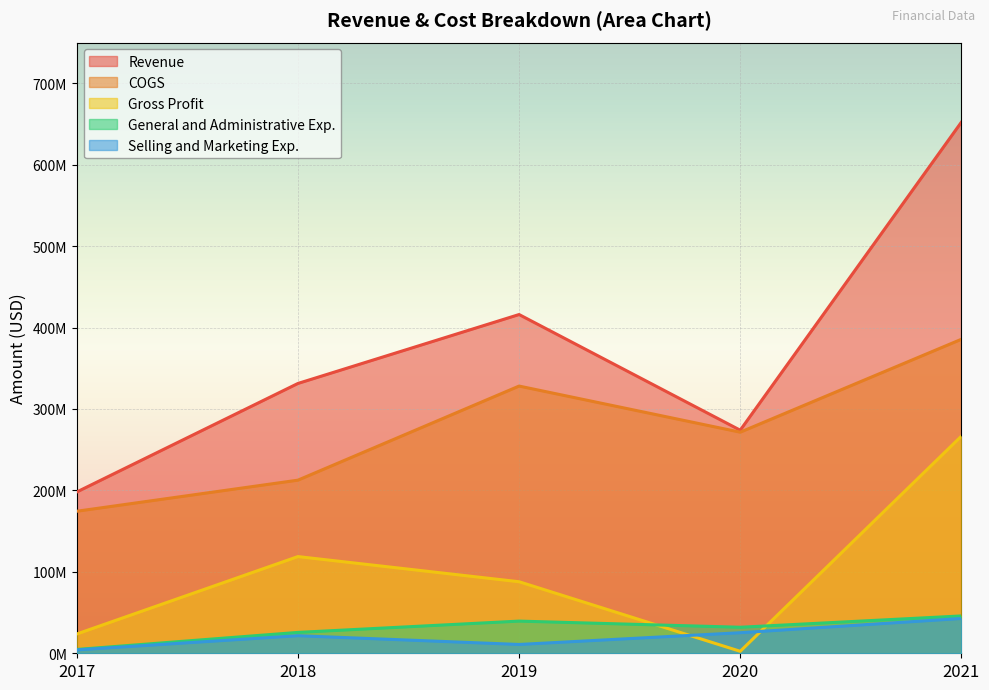

At which category is the sum across all series the highest?

2021